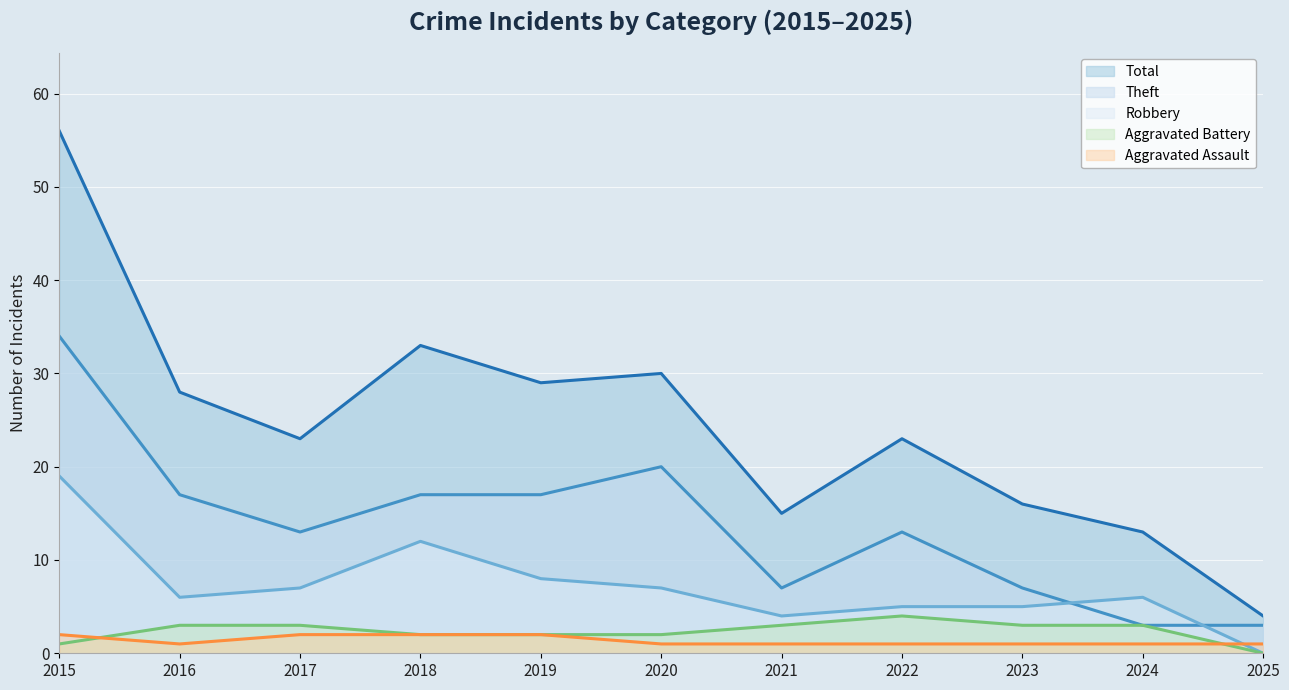

What is the difference between the Robbery (line) values at 2016 and 2019?

2